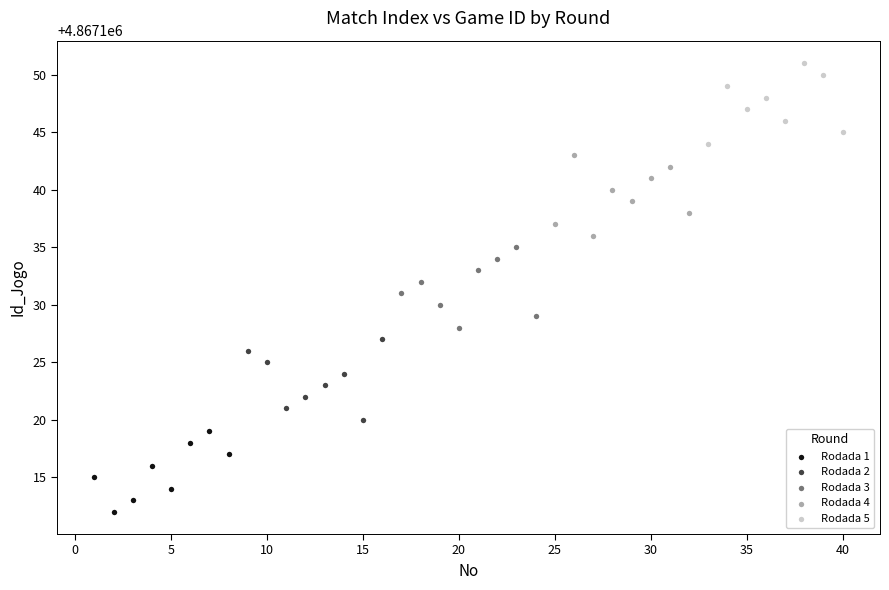

Which series reaches the minimum Y coordinate?

Rodada 1